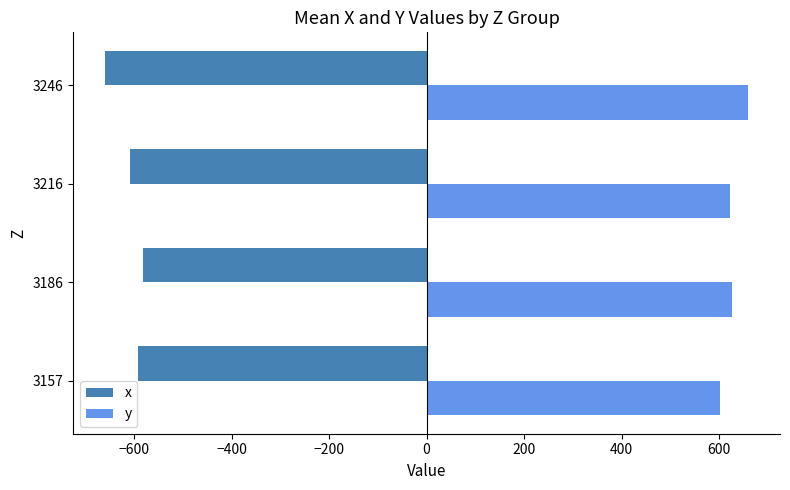

How many data points in x are less than -591?

3